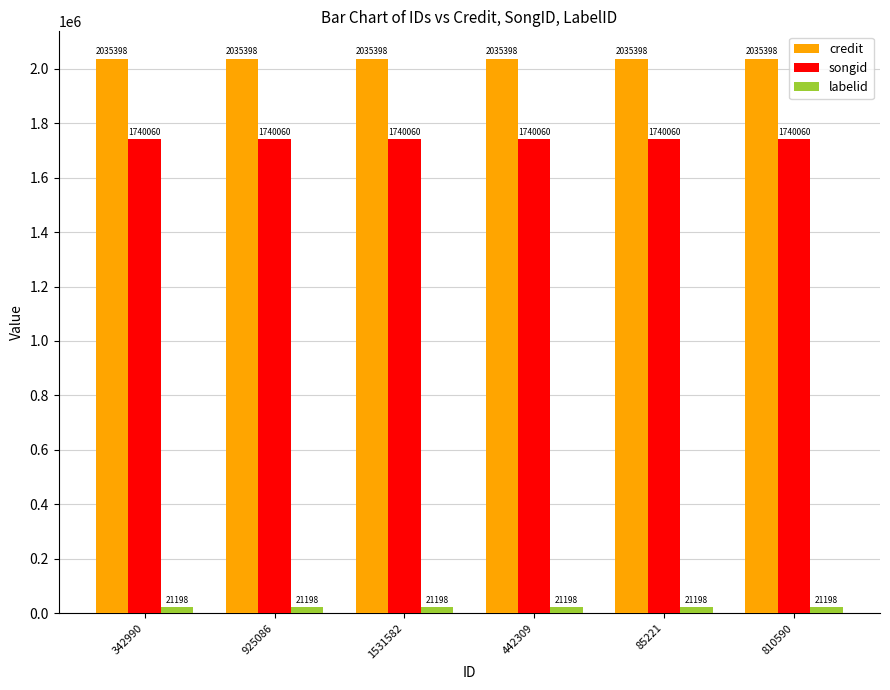

What is the total value across all series at 925086?

3796656